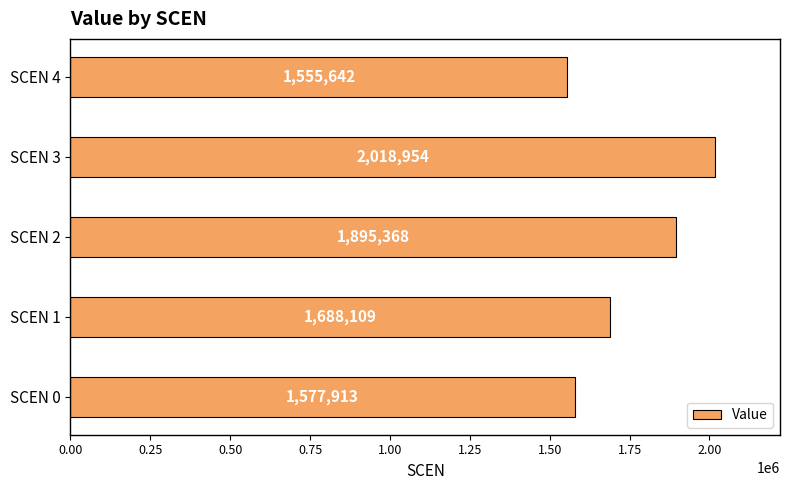

What is the greatest value displayed?

2018954.1